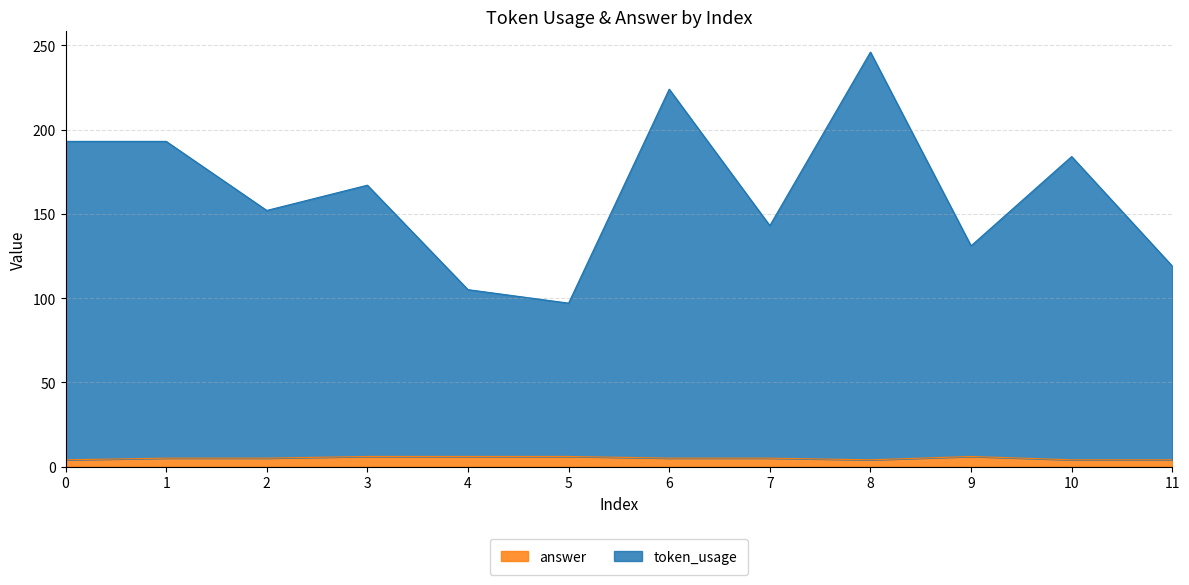

Reading left to right, extract all data points from this chart.

token_usage: 0=193	1=193	2=152	3=167	4=105	5=97	6=224	7=143	8=246	9=131	10=184	11=119
answer: 0=4	1=5	2=5	3=6	4=6	5=6	6=5	7=5	8=4	9=6	10=4	11=4